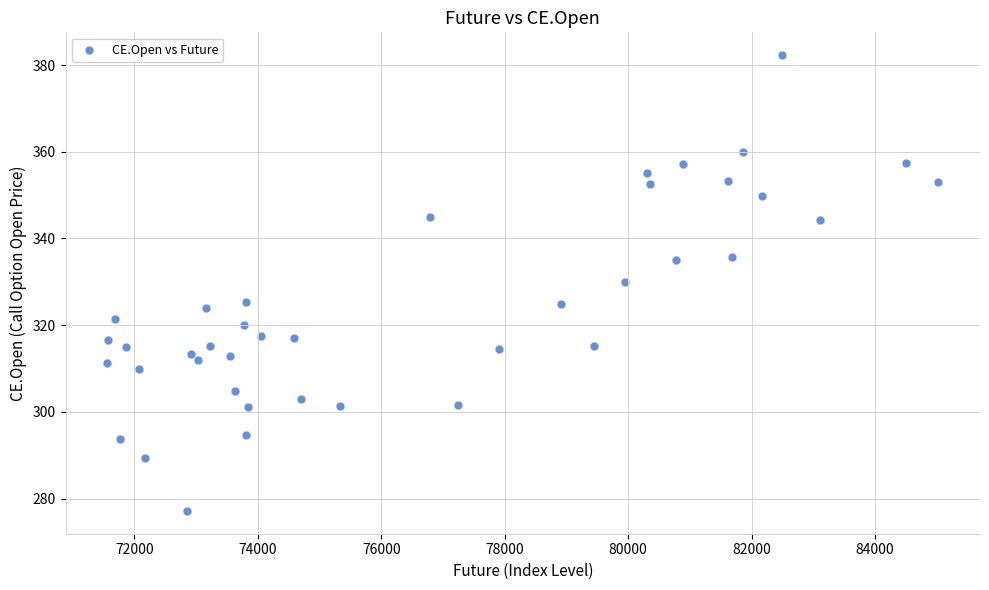

What is the range of X values (max minus min)?

13463.4